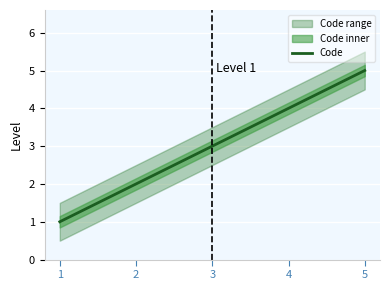

At which label is the value closest to 3?

3